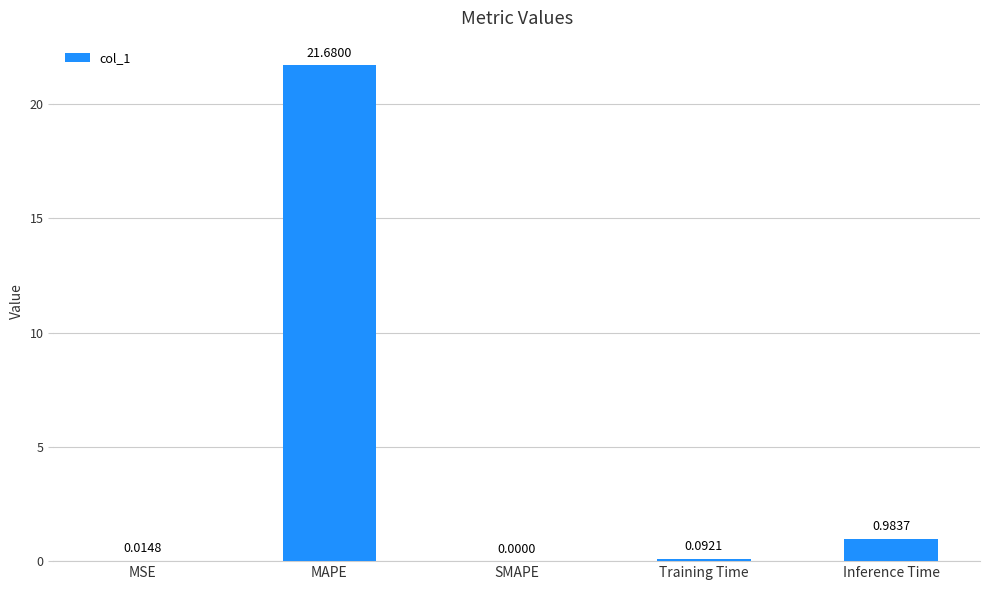

What is the change in value from MAPE to SMAPE?

-21.7